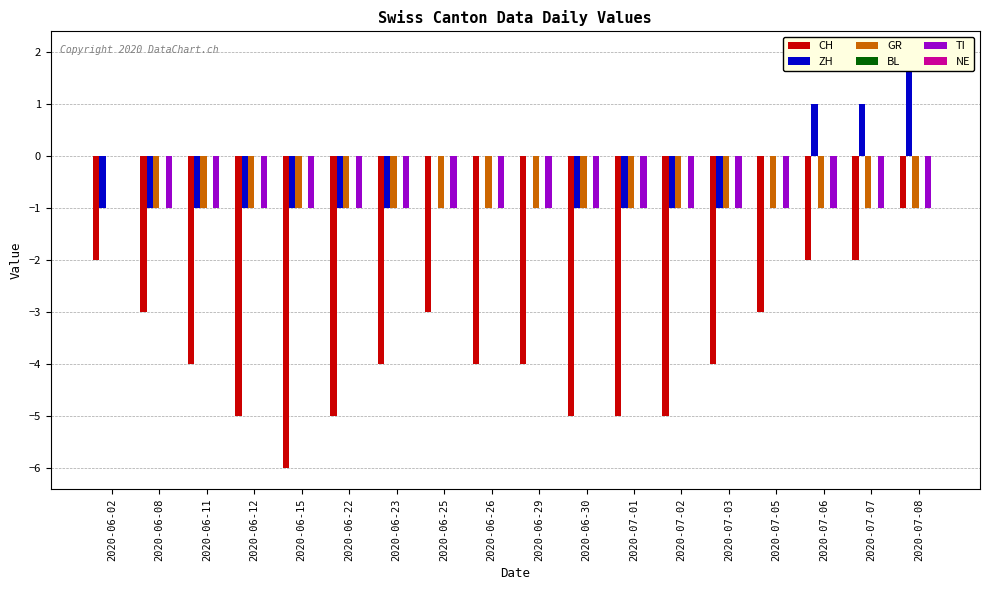

True or false: TI has a value of -1 at 2020-06-12.

True